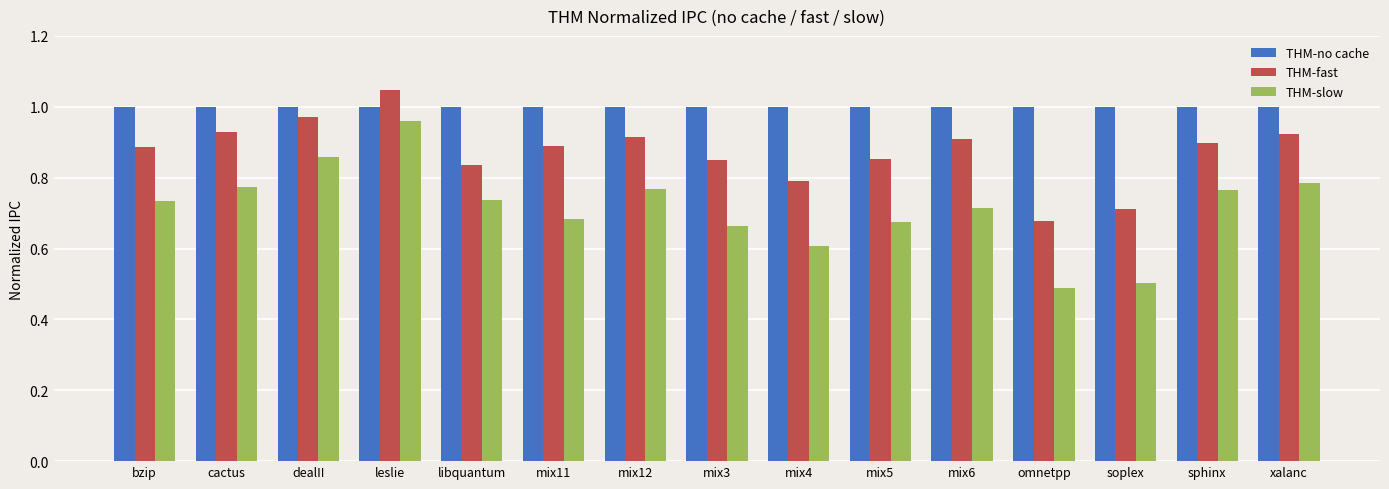

How many bars are there in total?

45